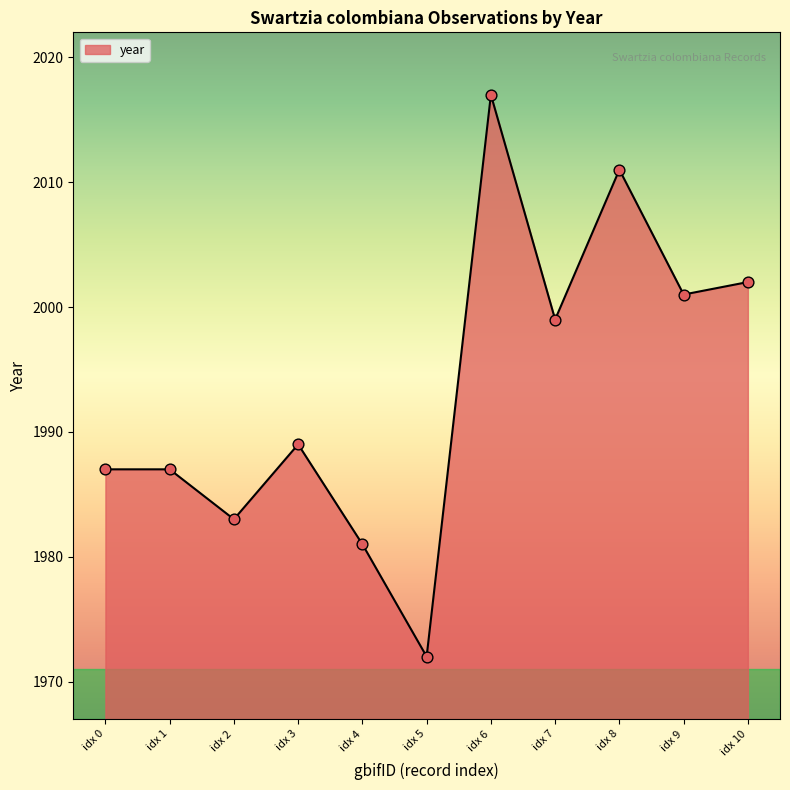

What is the change in value from idx 7 to idx 9?

+2